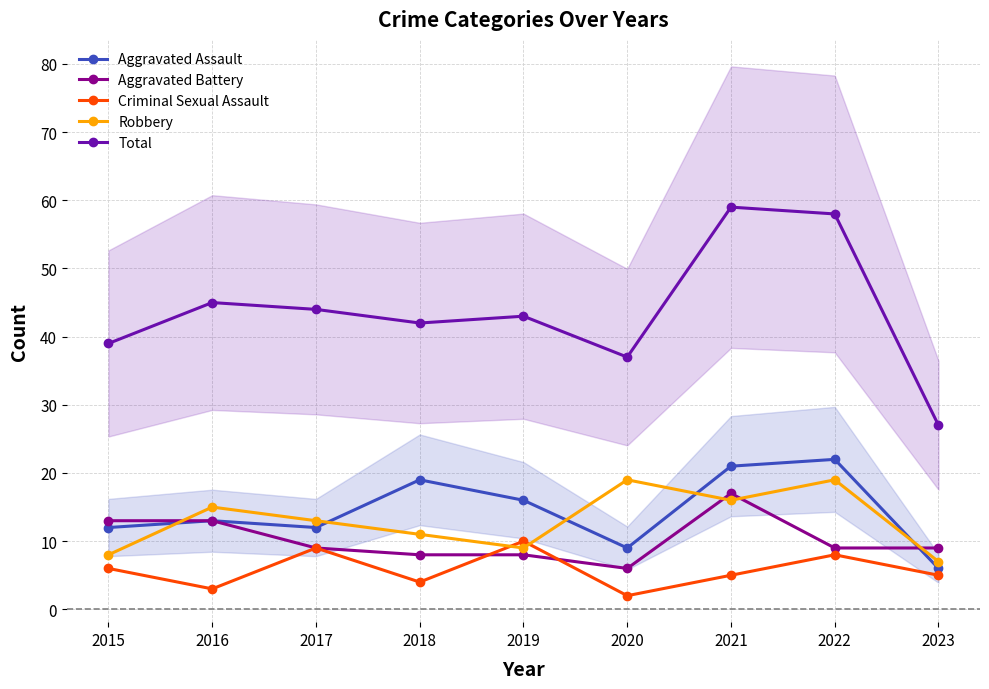

What are all the series names shown in the legend?

Aggravated Assault, Aggravated Battery, Criminal Sexual Assault, Robbery, Total